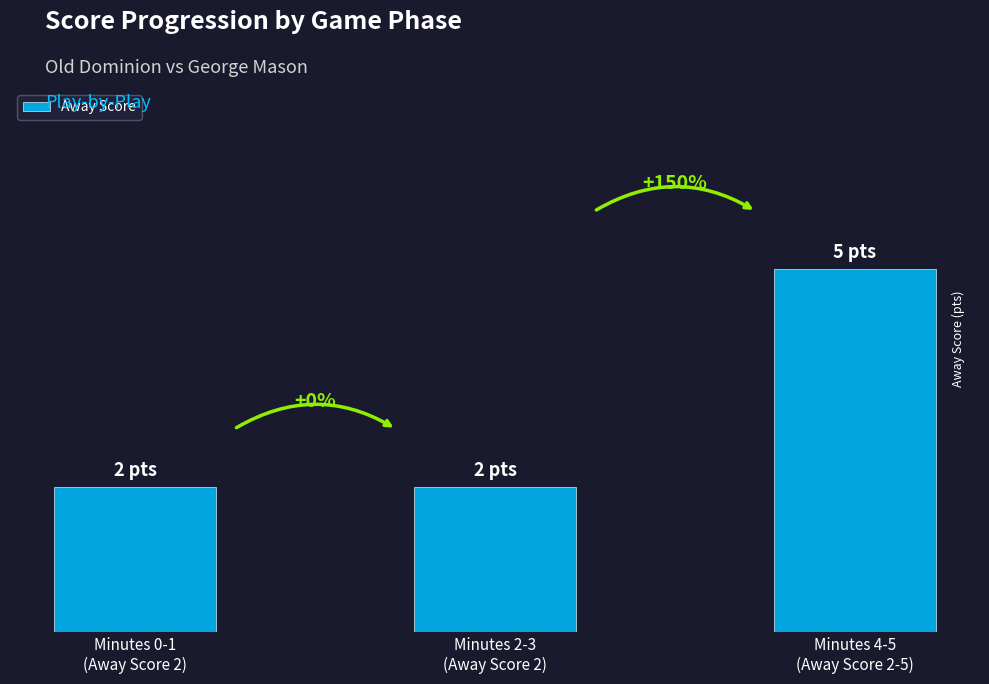

What is the label of the 3rd bar from the right?

Minutes 0-1
(Away Score 2)